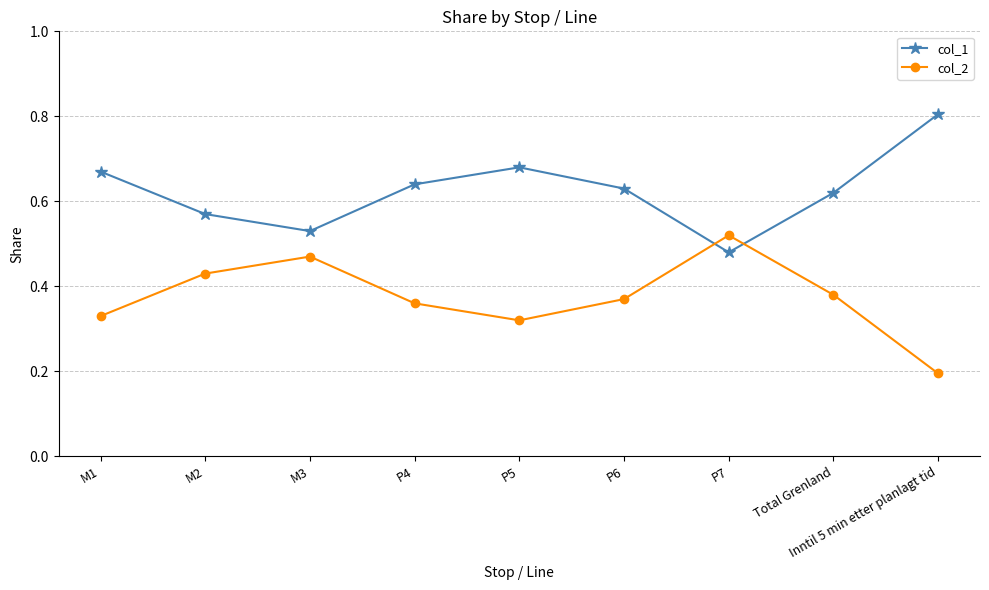

Is the value of col_1 at M2 greater than the value of col_2 at P5?

Yes